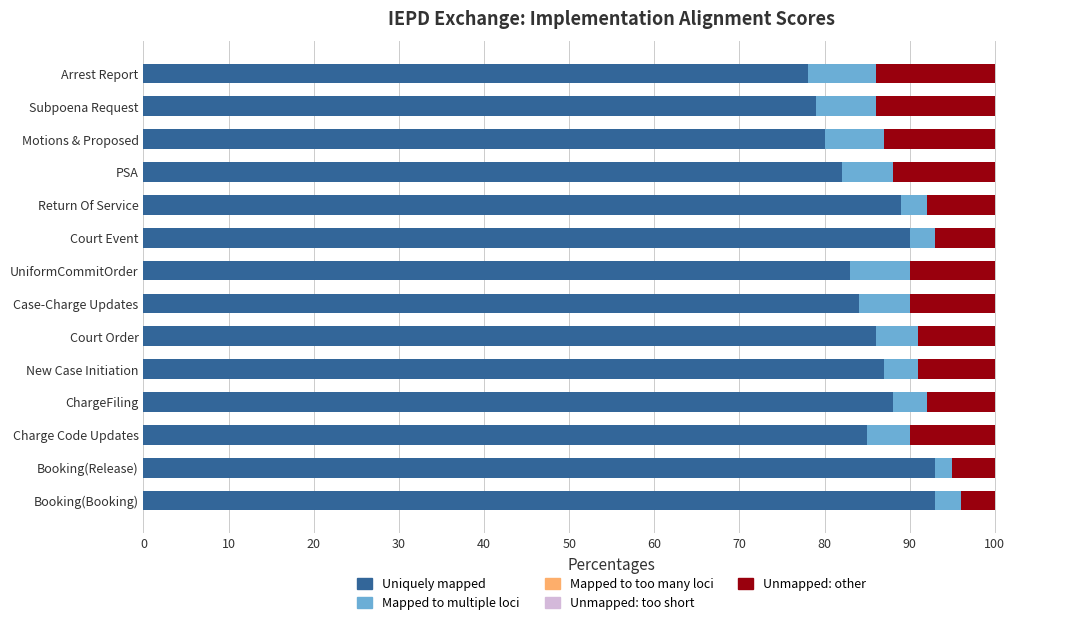

What is the approximate value of Uniquely mapped at Return Of Service?

89